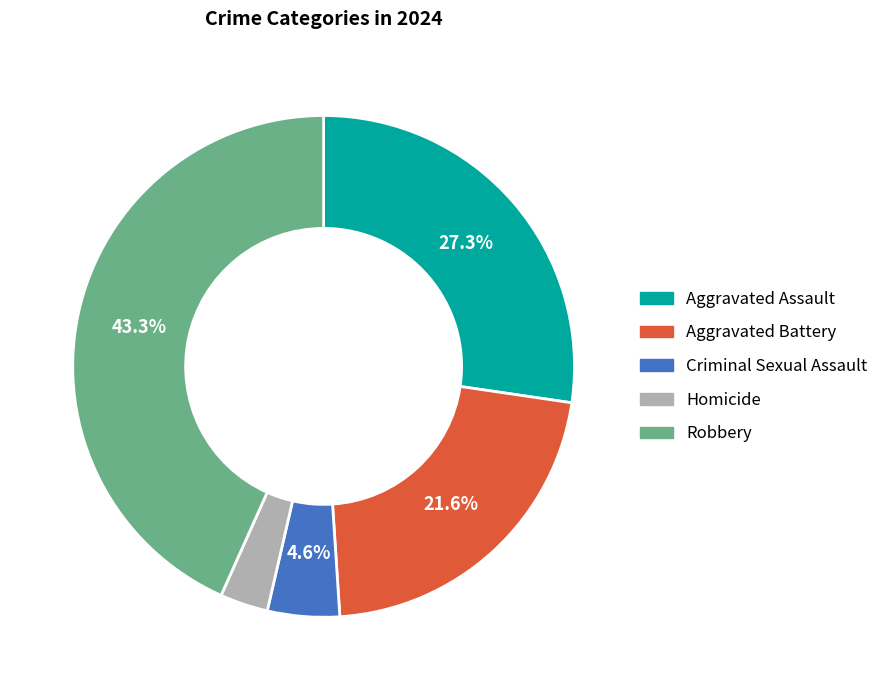

To the nearest percent, what percentage of the pie is Aggravated Battery?

22%